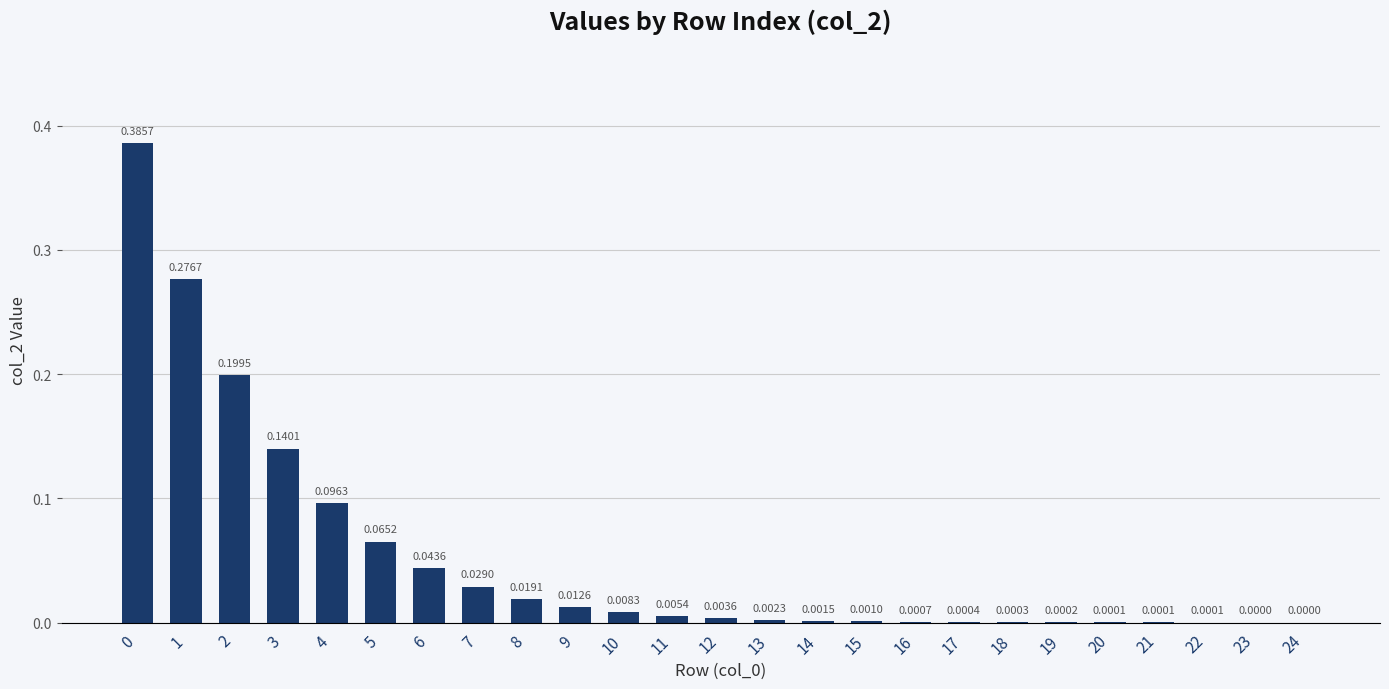

Is it true that the value at 2 is 0.1?

False